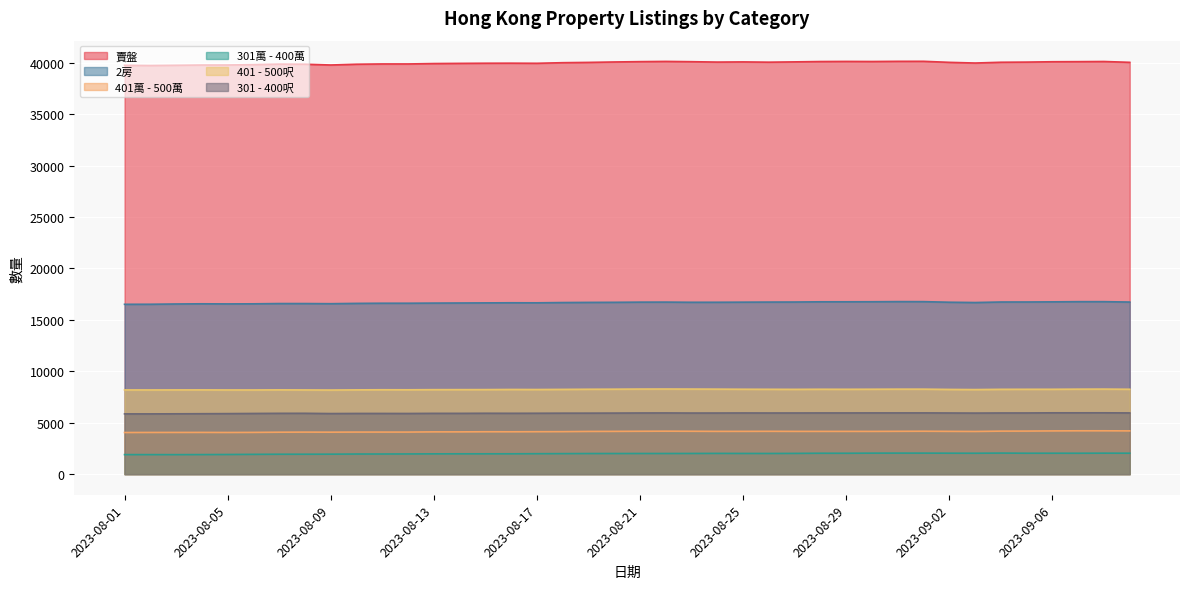

What position from the left is 2023-08-27?

27